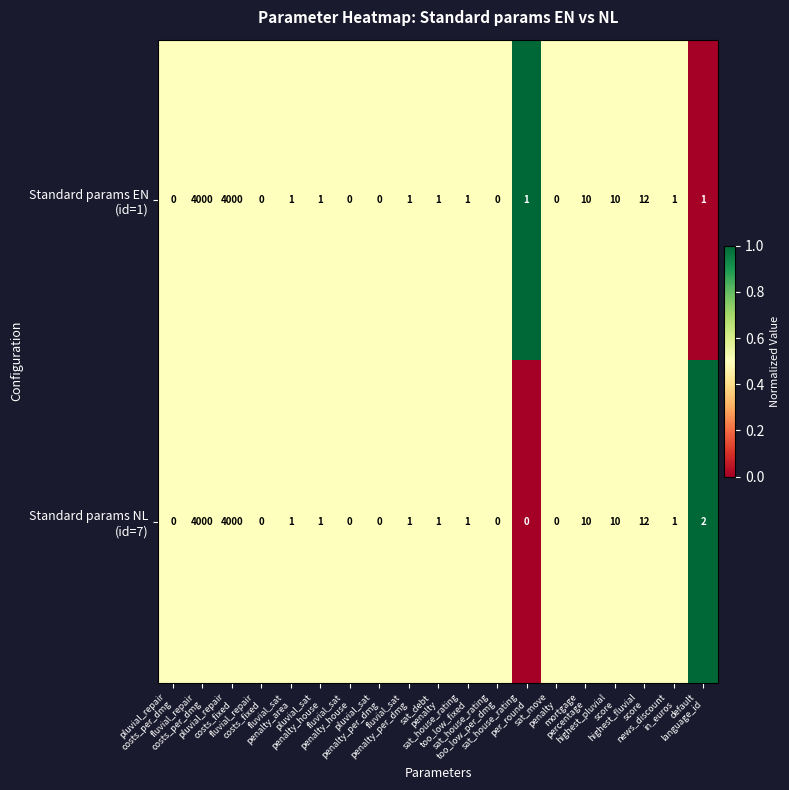

What is the maximum value shown in the chart?

4000